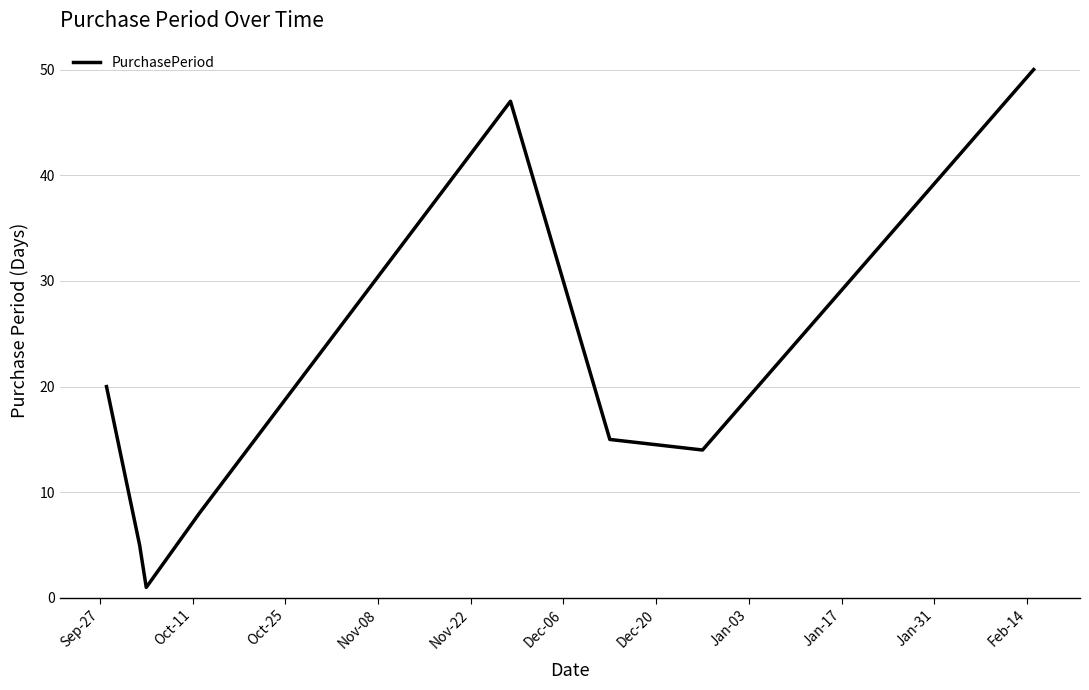

True or false: there are more than 0 points higher than both neighbors.

True